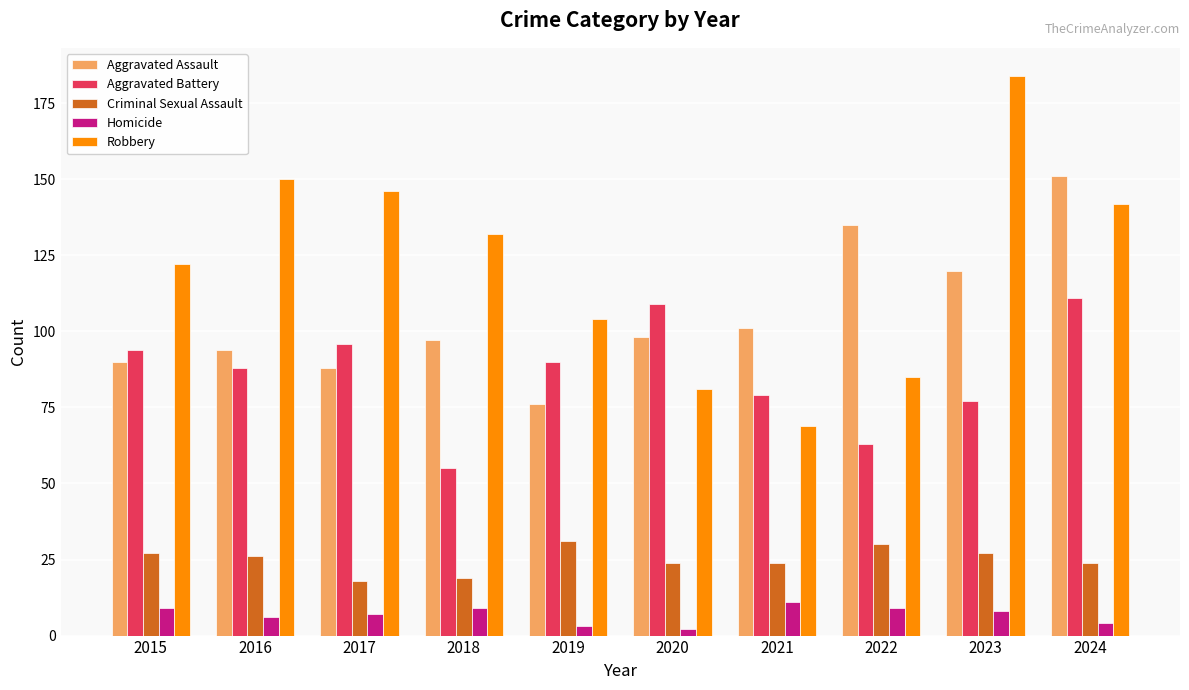

True or false: Robbery has a value of 42 at 2020.

False